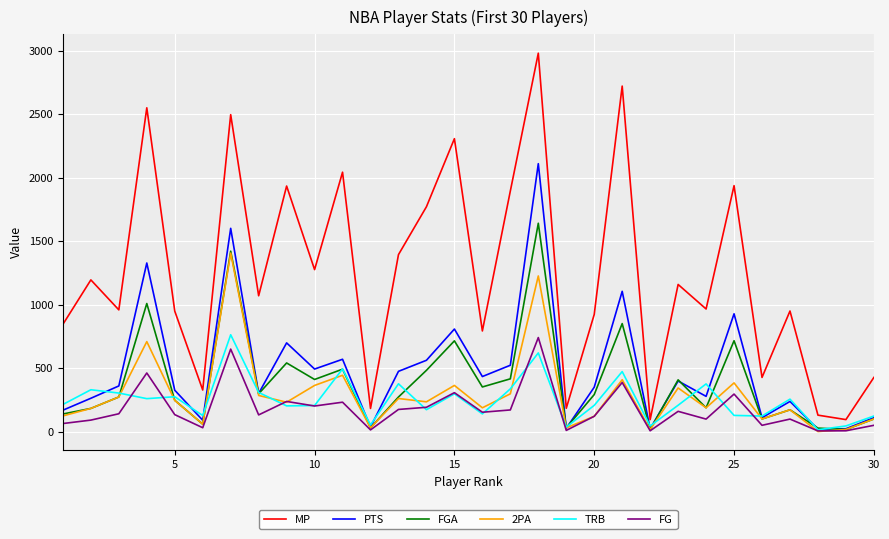

Which series has the largest total across all categories?

MP